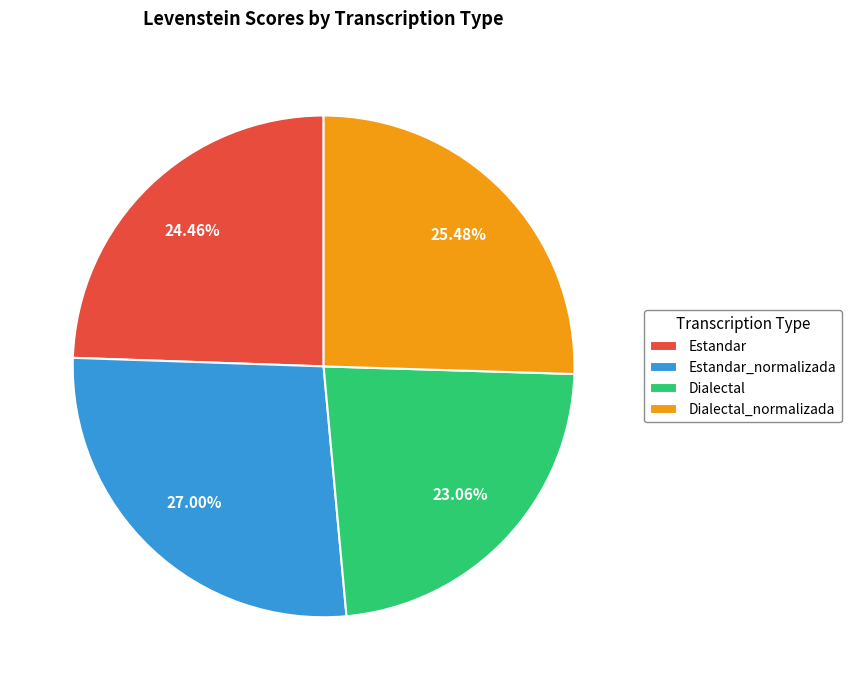

Which category has the biggest portion of the pie?

Estandar_normalizada